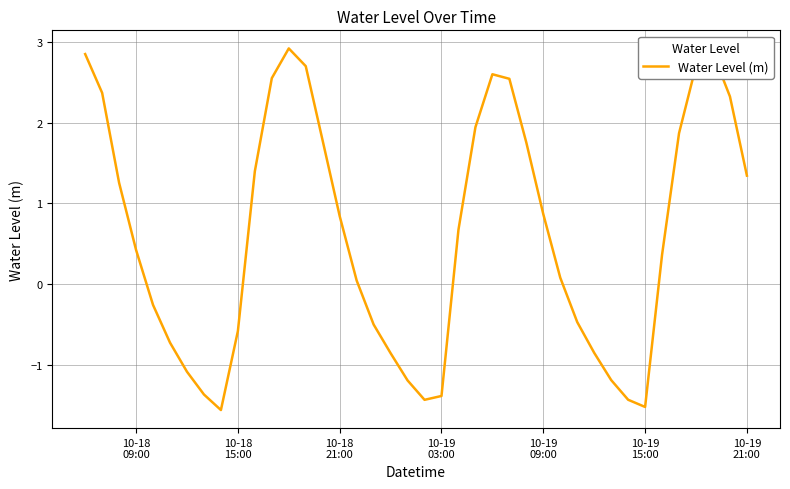

What is the greatest value displayed?

2.9